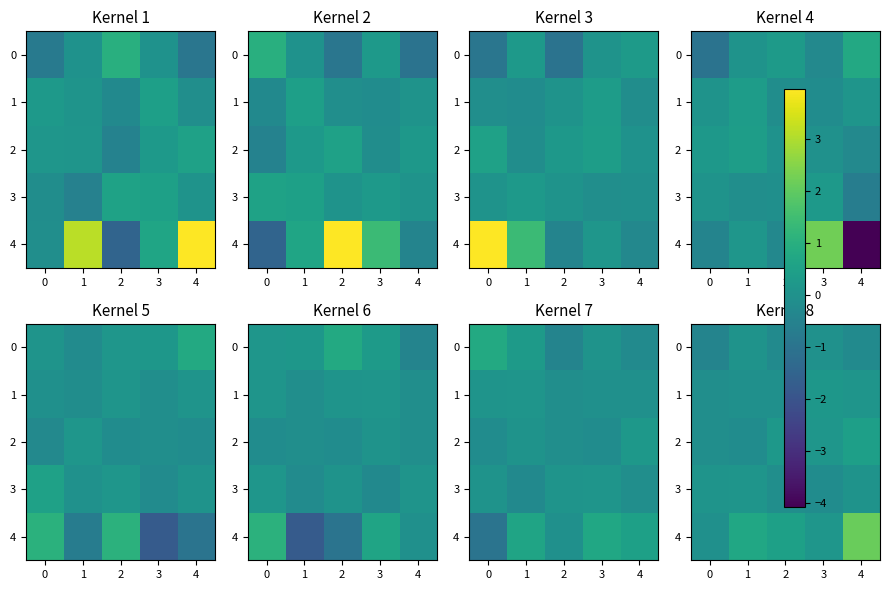

Where does the 2 series first go above 0?

2